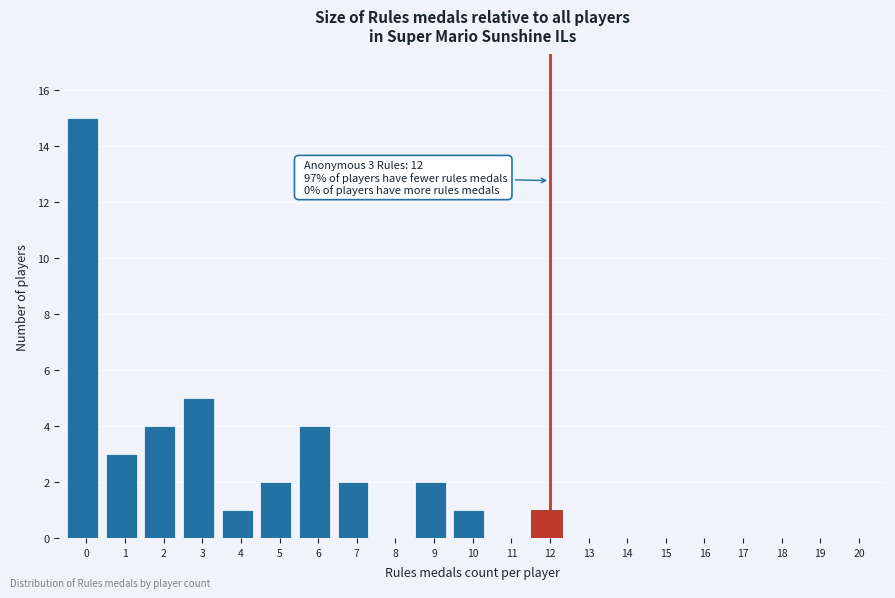

Reading right to left, transcribe all the data shown in this chart.

20=0	19=0	18=0	17=0	16=0	15=0	14=0	13=0	12=1	11=0	10=1	9=2	8=0	7=2	6=4	5=2	4=1	3=5	2=4	1=3	0=15